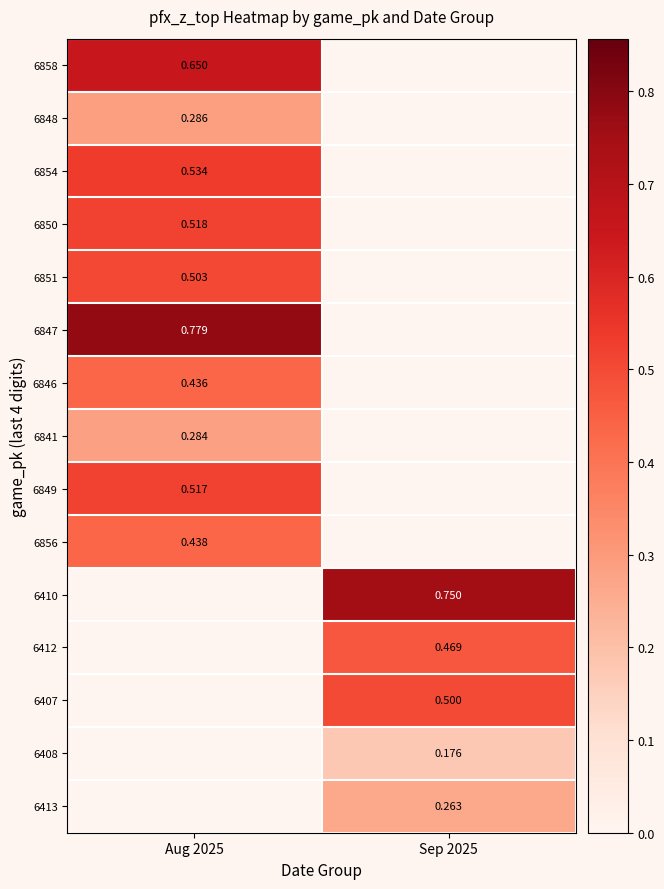

Is the value of 6851 at Aug 2025 greater than the value of 6849 at Aug 2025?

No